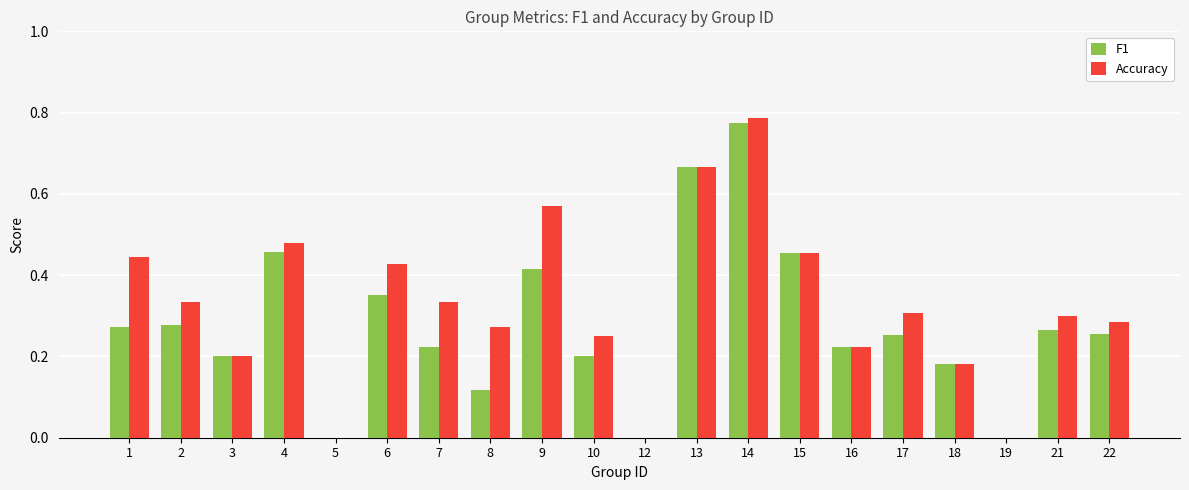

What is the sum of all Accuracy values?

6.5